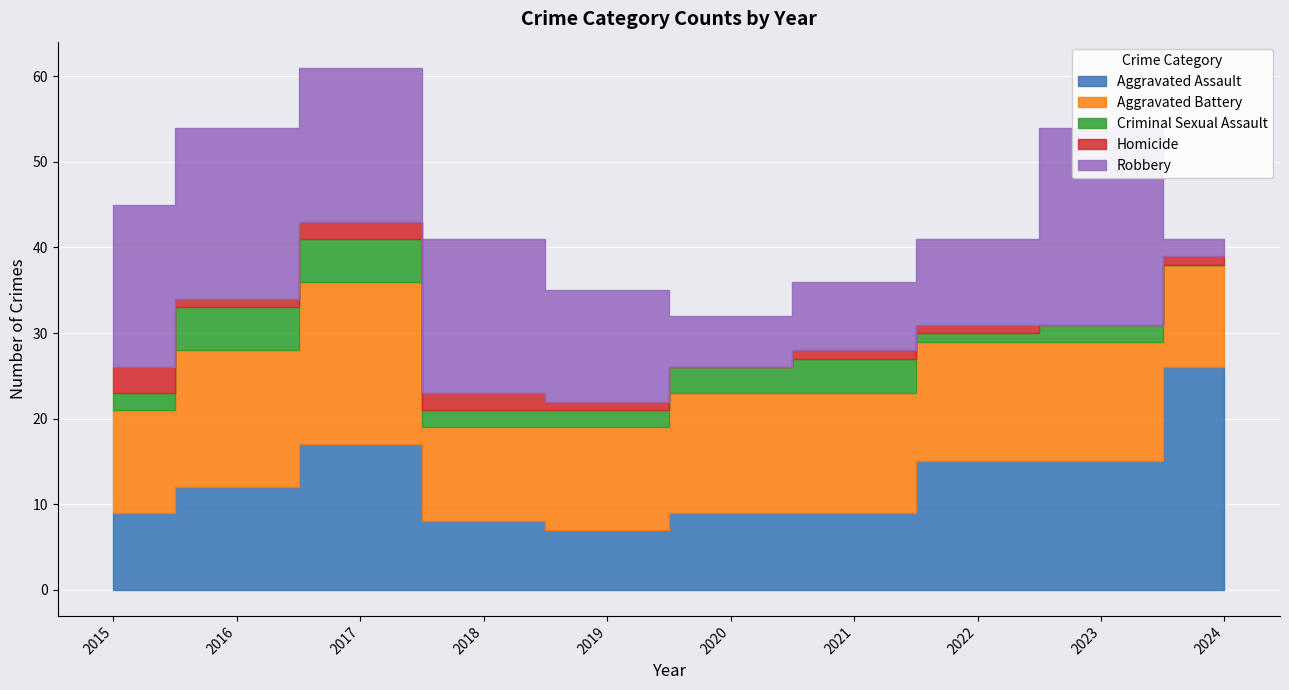

What is the maximum value for Robbery?

23